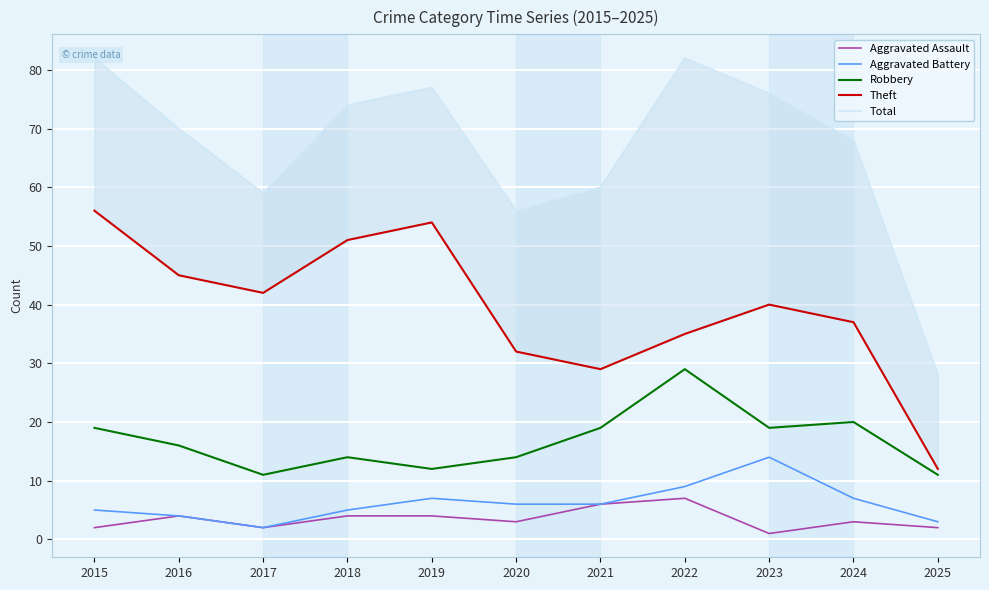

Rank the categories by Aggravated Assault value from highest to lowest.

2022, 2021, 2016, 2018, 2019, 2020, 2024, 2015, 2017, 2025, 2023